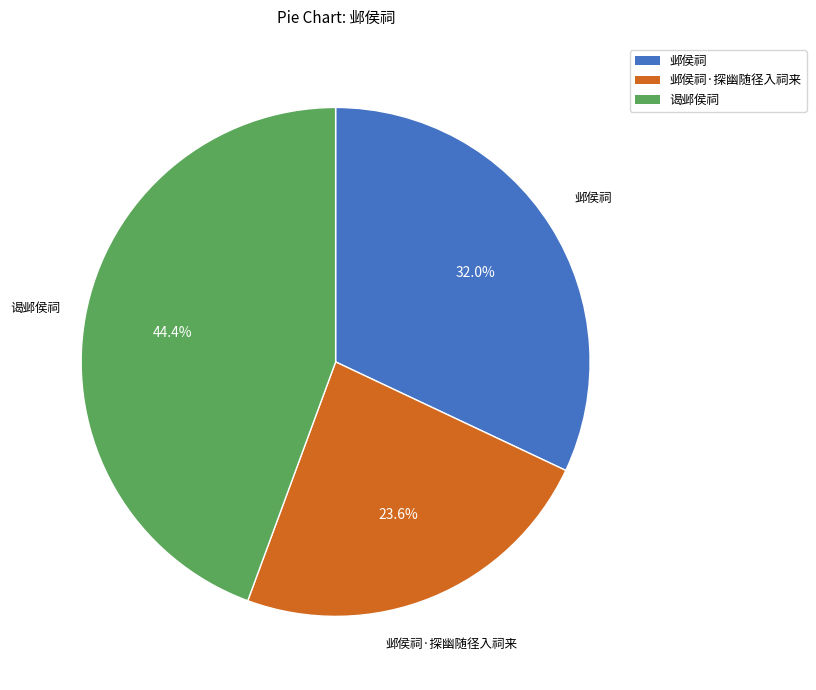

What percentage is the 邺侯祠 slice, to the nearest percent?

32%